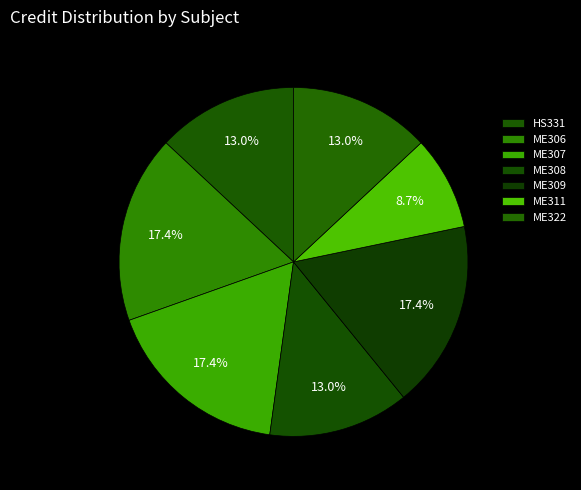

The ME307 slice represents 32% of the pie. True or false?

False